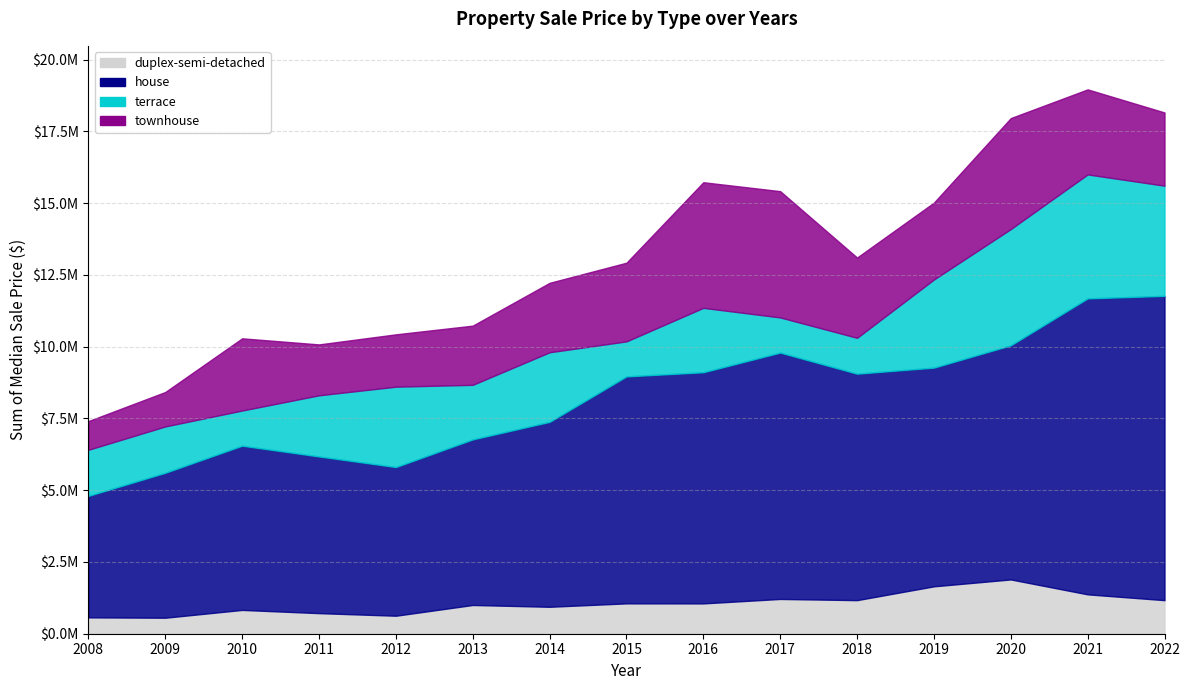

How many data points does each series have?

15